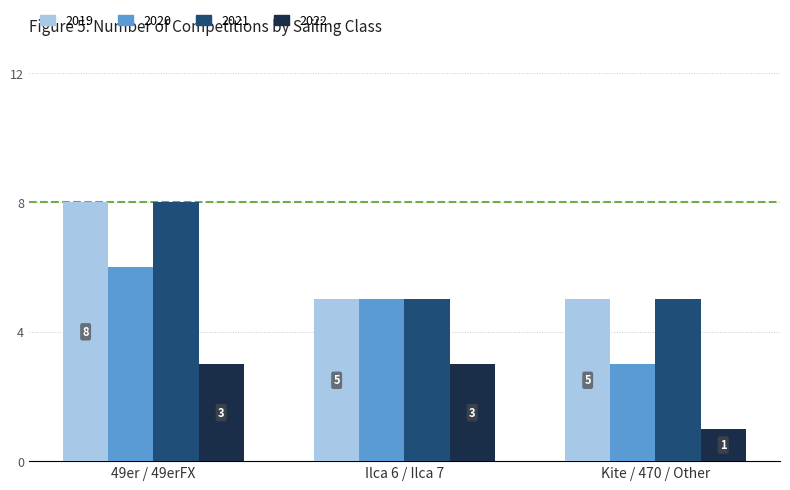

At which category is the sum across all series the highest?

49er / 49erFX